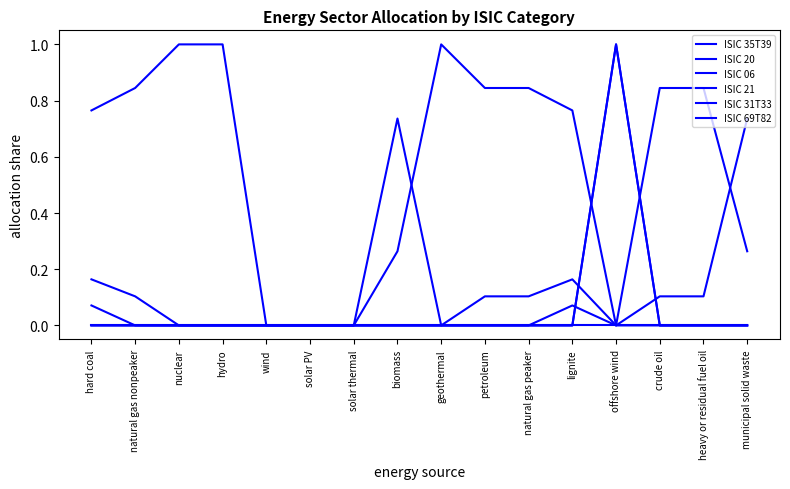

True or false: ISIC 31T33 and ISIC 69T82 intersect in this chart.

False